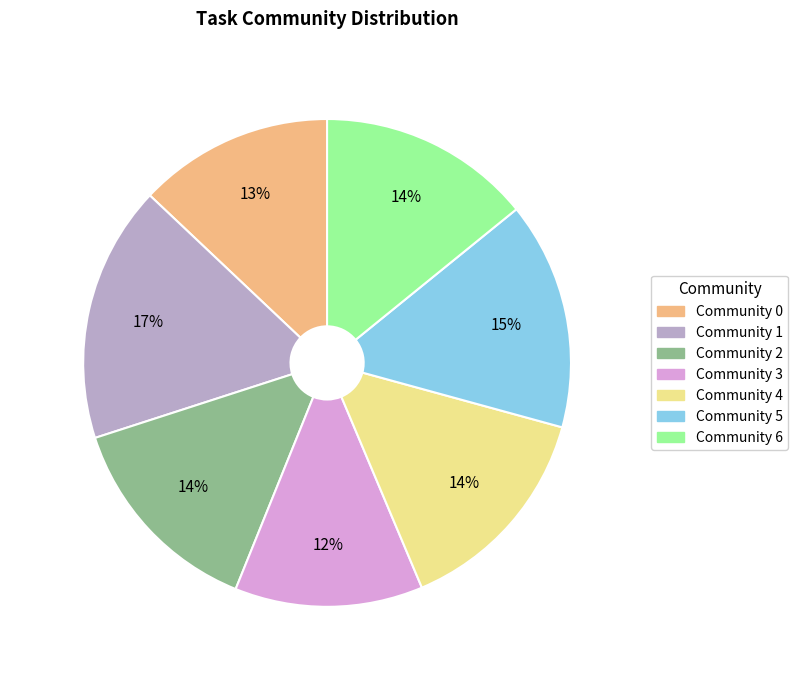

Is there any slice that represents more than half of the pie?

No